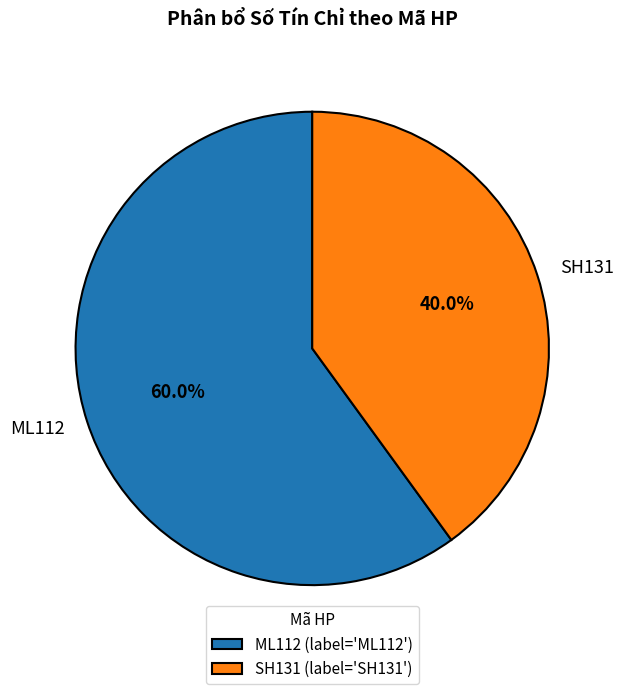

What is the smallest slice in the pie chart?

SH131